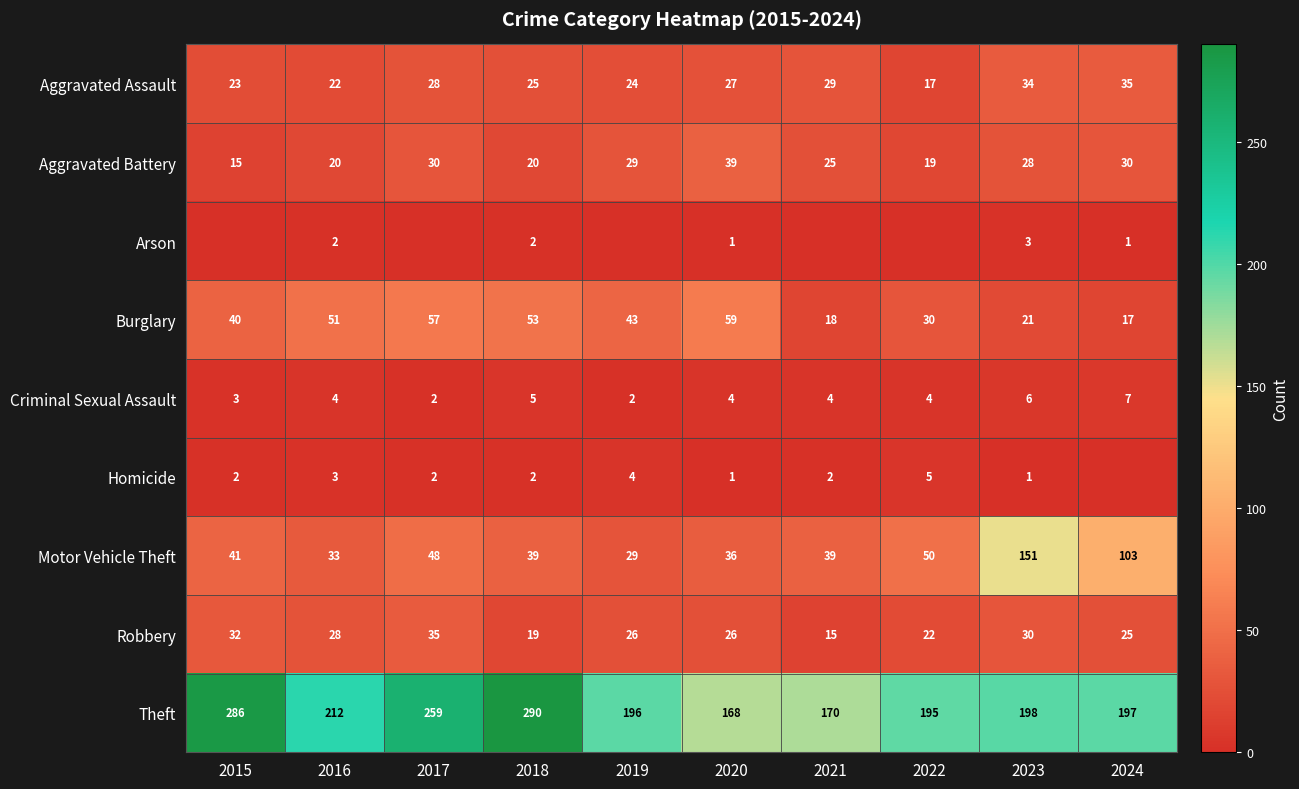

Count the number of categories in the chart.

10